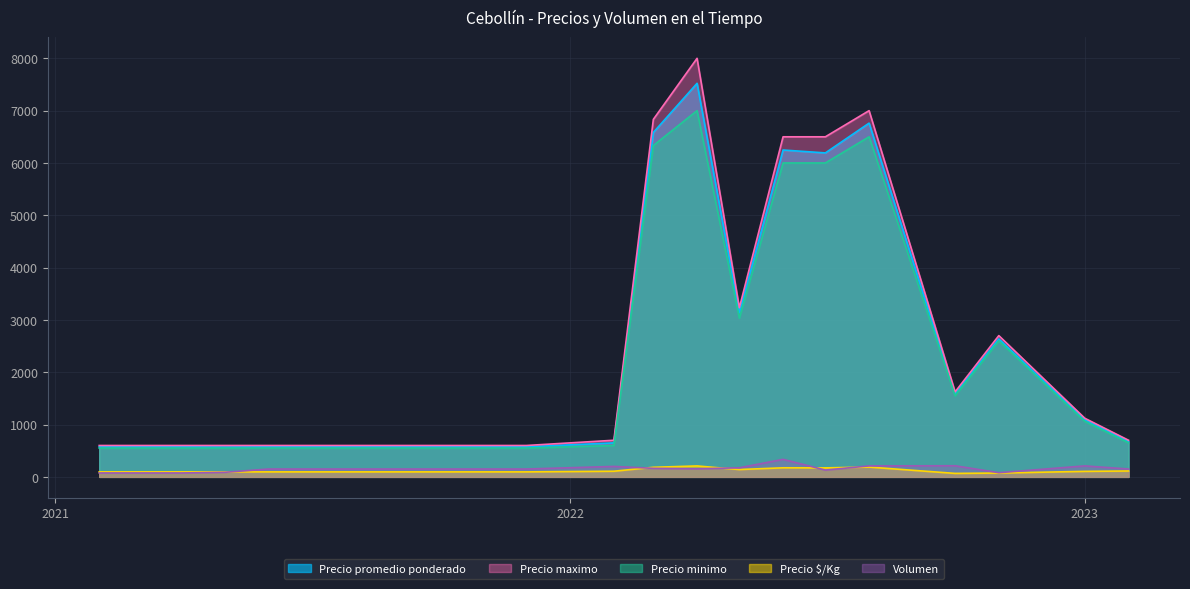

Where is the first local maximum for Volumen?

2021-04-07